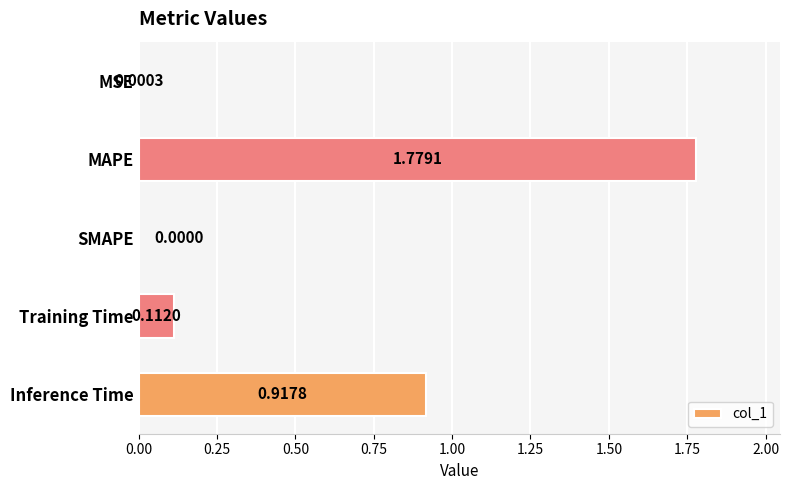

How many categories are shown in the chart?

5